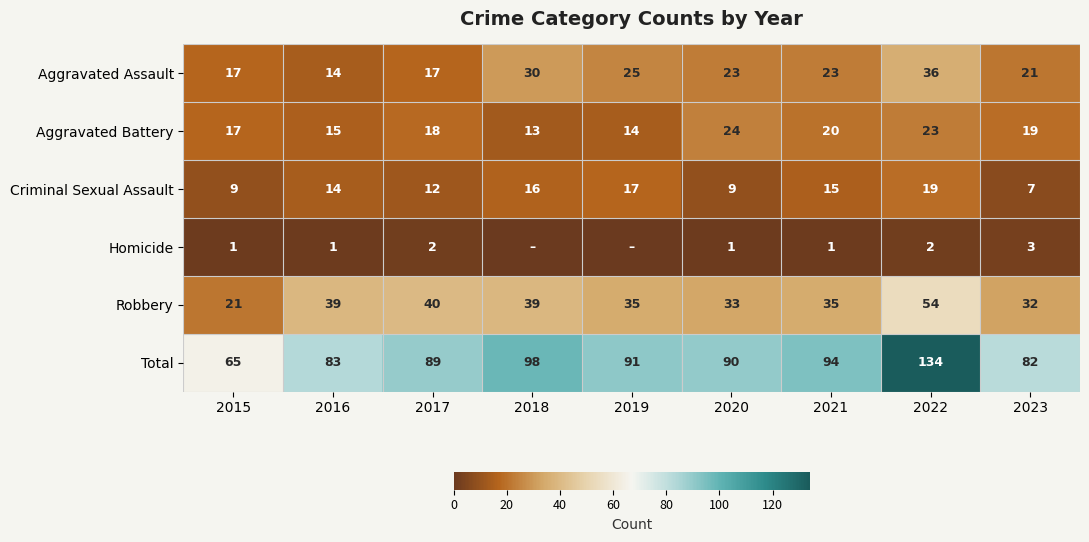

Which series changed the most between 2021 and 2023?

Total